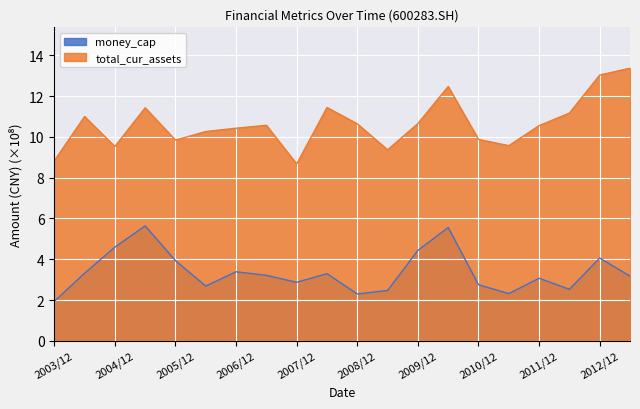

Is the value of total_cur_assets at 2003/12 greater than the value of money_cap at 2007/12?

Yes